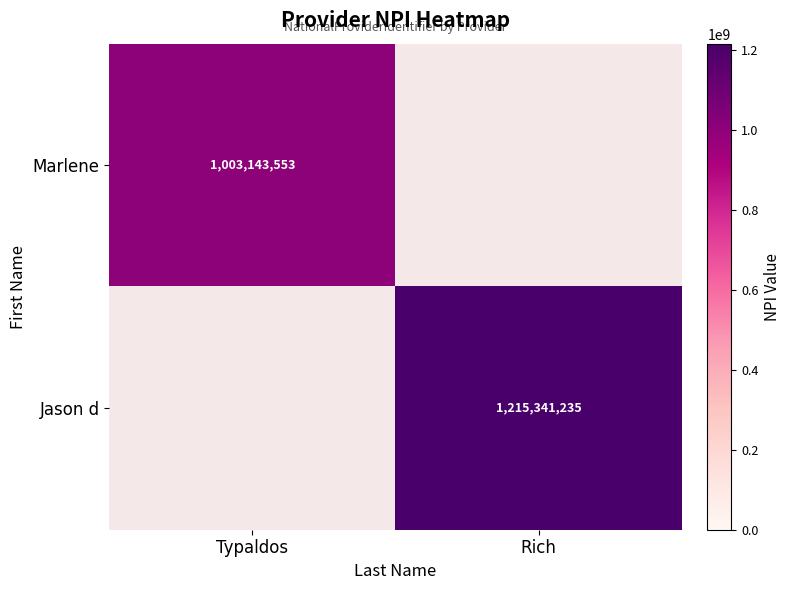

Is the value of Marlene at Typaldos greater than the value of Jason d at Rich?

No